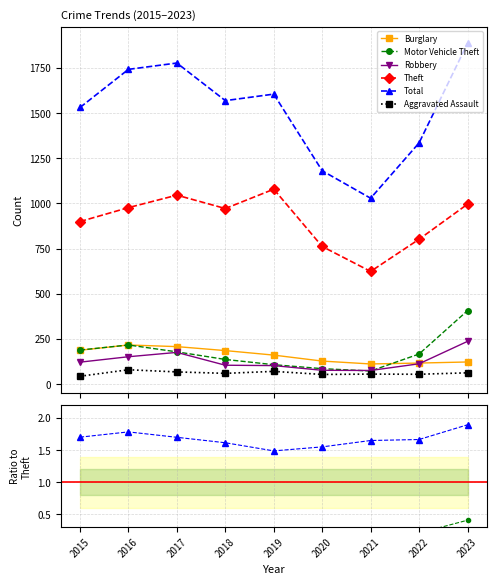

True or false: Aggravated Assault and Motor Vehicle Theft cross at least once.

False